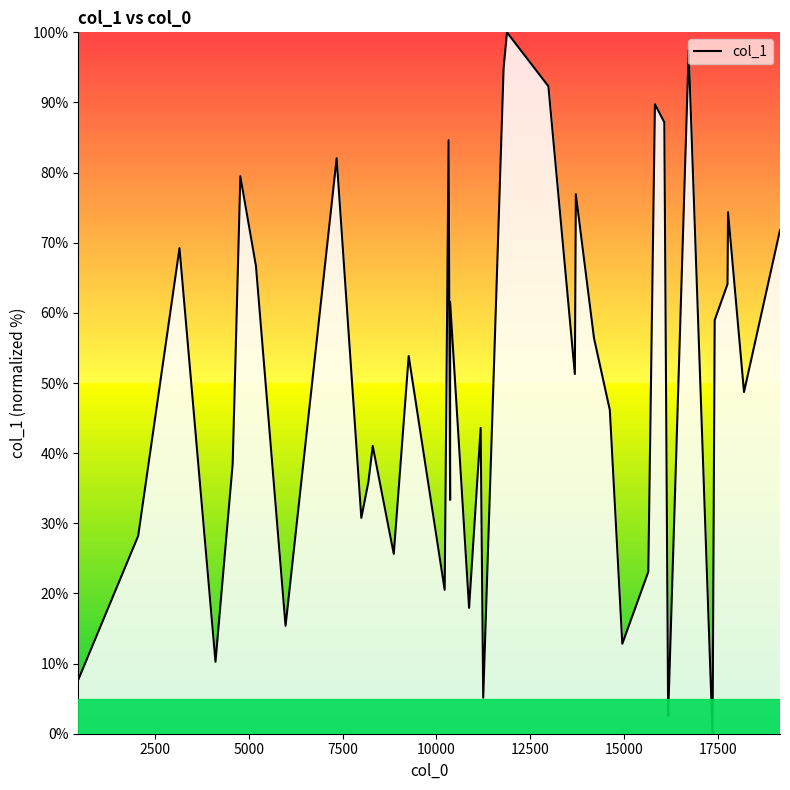

How many categories are shown in the chart?

40